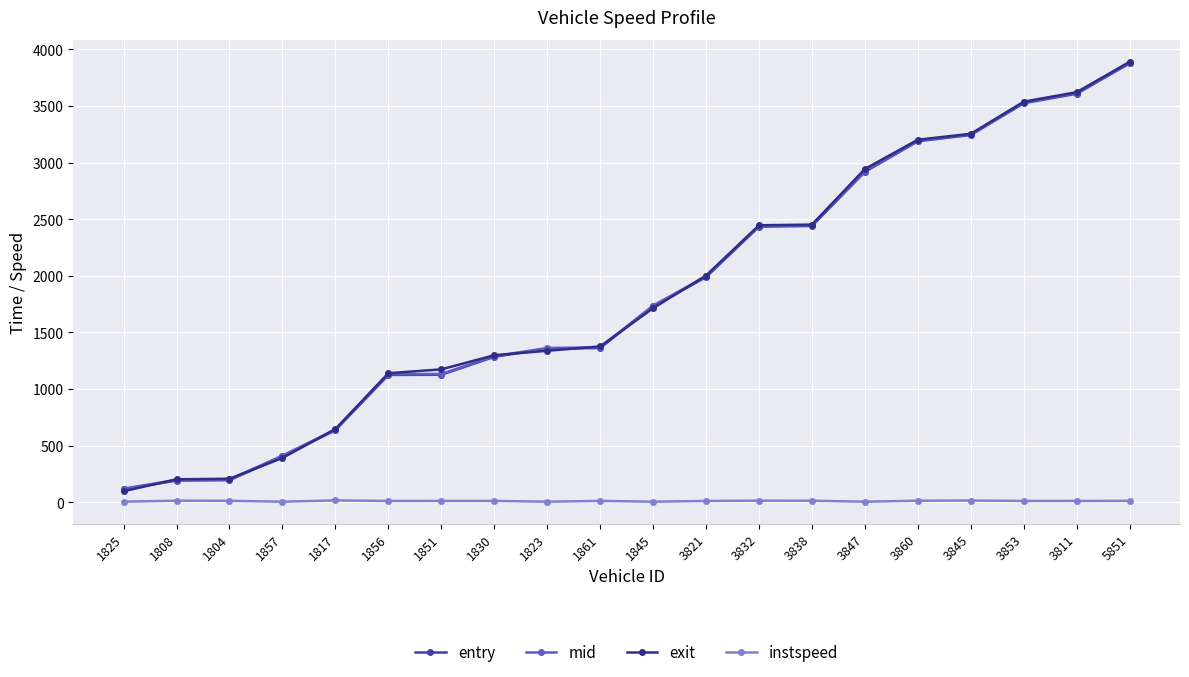

How many series are shown in this chart?

4